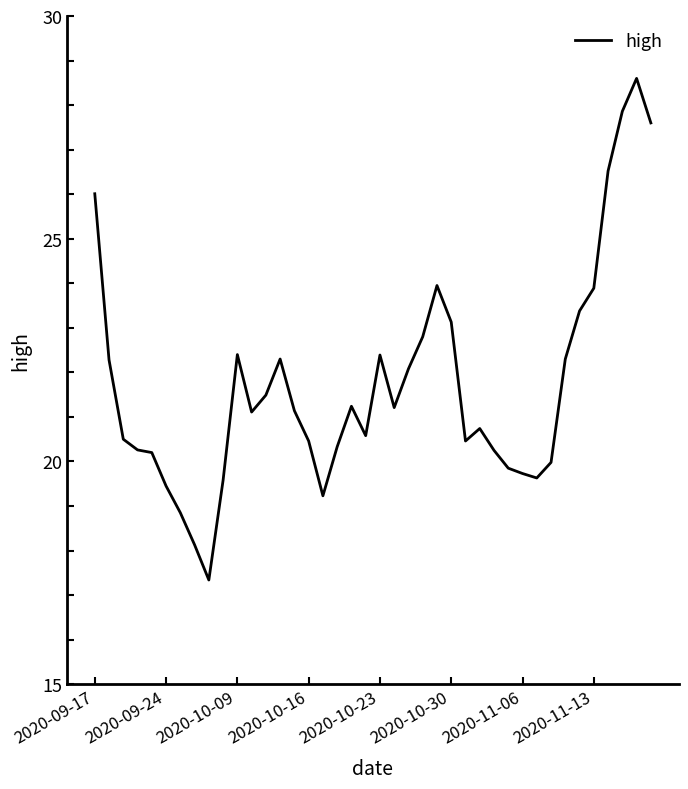

What is the greatest value displayed?

28.6